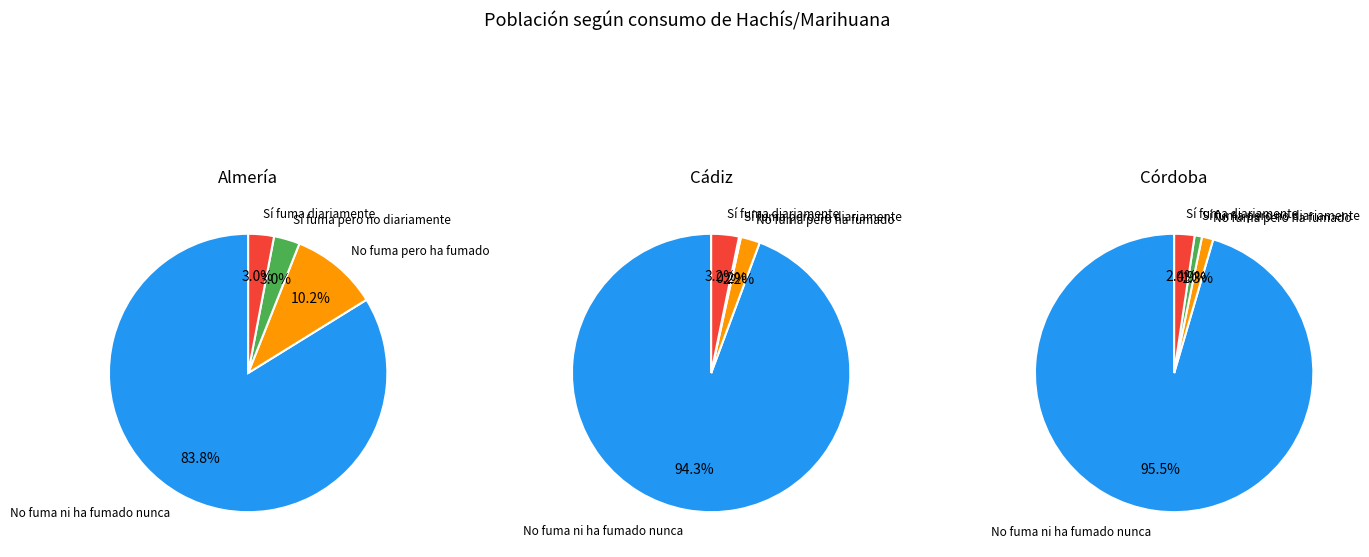

What percentage is the Sí fuma diariamente slice, to the nearest percent?

3%